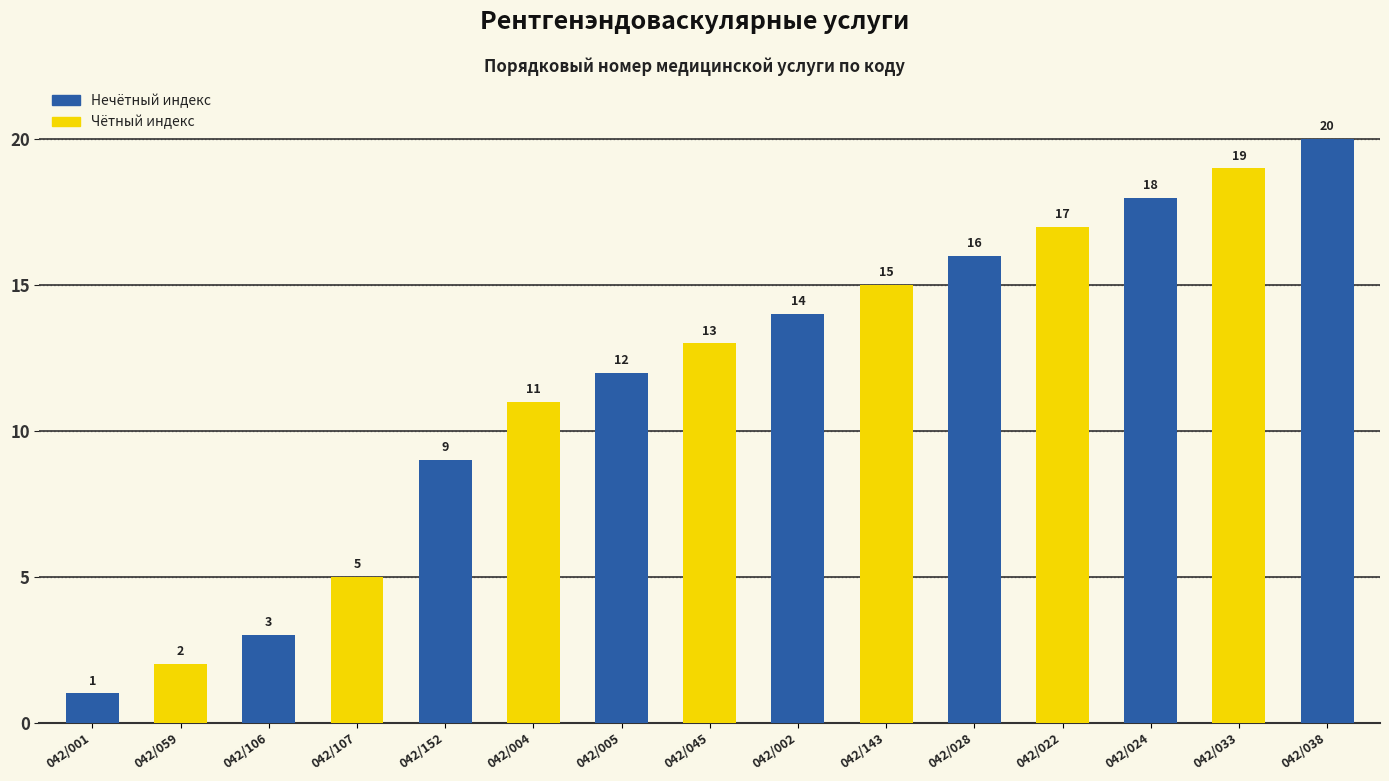

Count the number of categories in the chart.

15